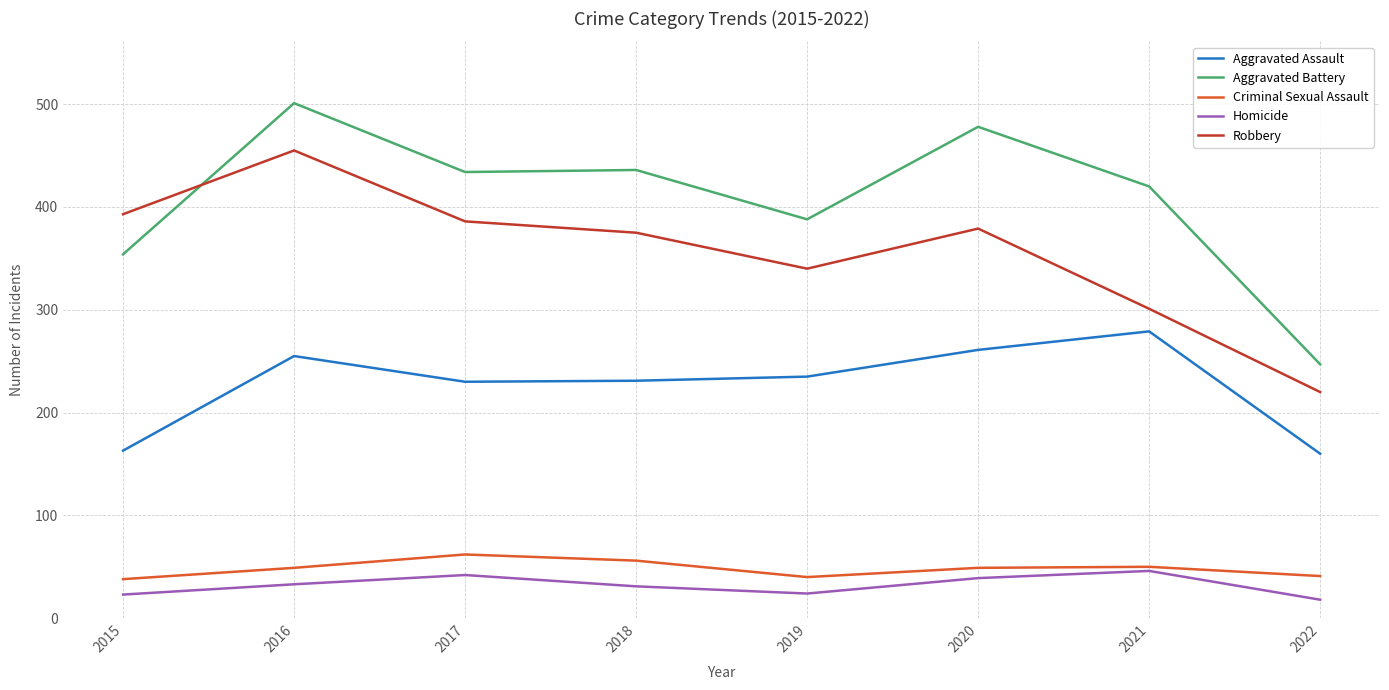

Which category has the highest value across all series?

2016